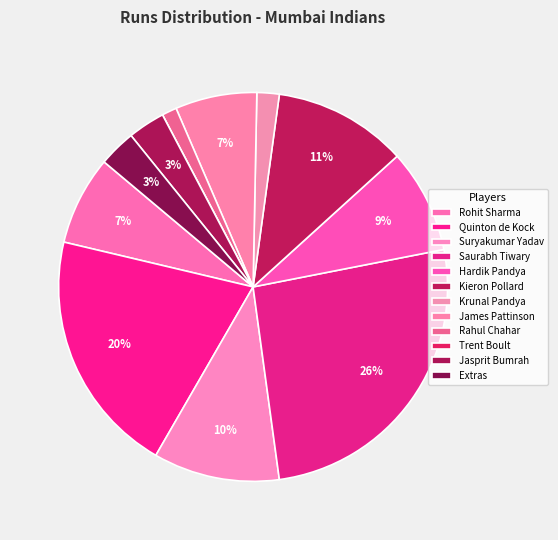

True or false: Rahul Chahar accounts for 1% of the total.

True